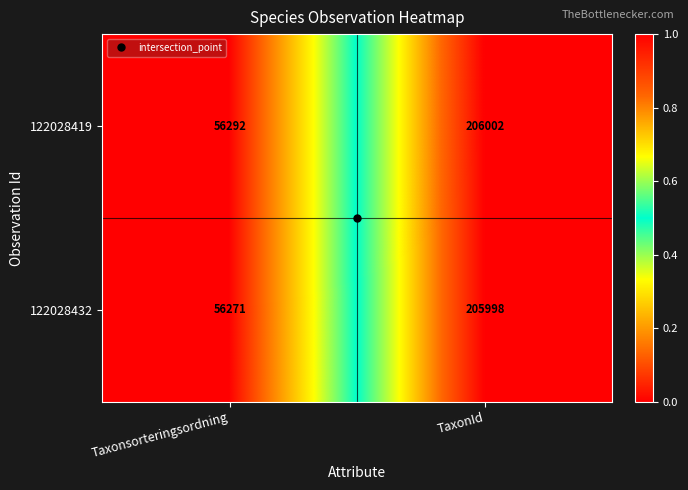

Is the value of 122028419 at Taxonsorteringsordning greater than the value of 122028432 at Taxonsorteringsordning?

Yes